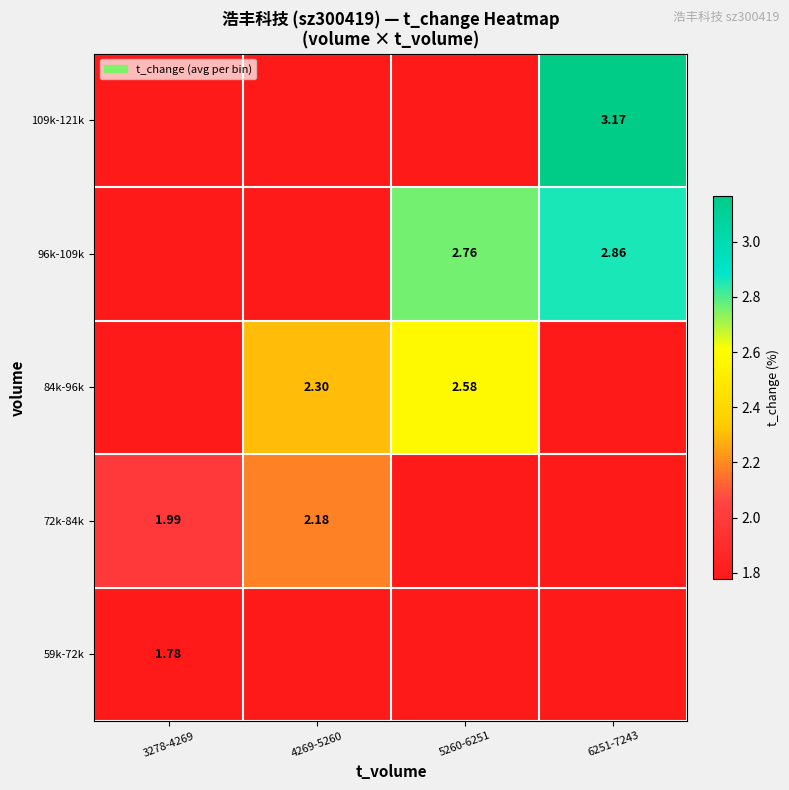

What is the difference between the 84k-96k values at 5260-6251 and 4269-5260?

0.3